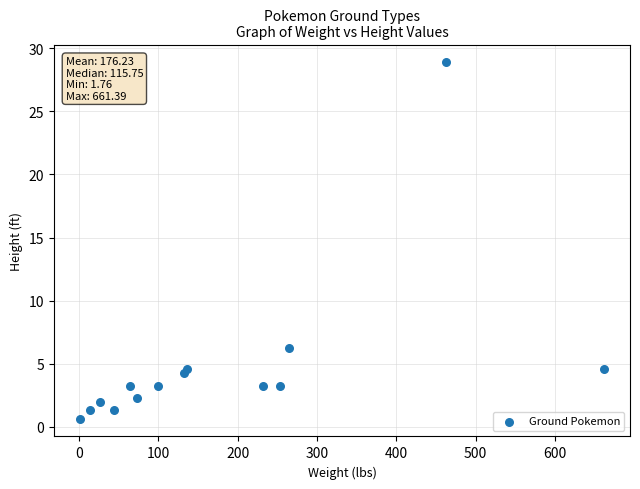

What Y value in the scatter plot is closest to 14?

6.2